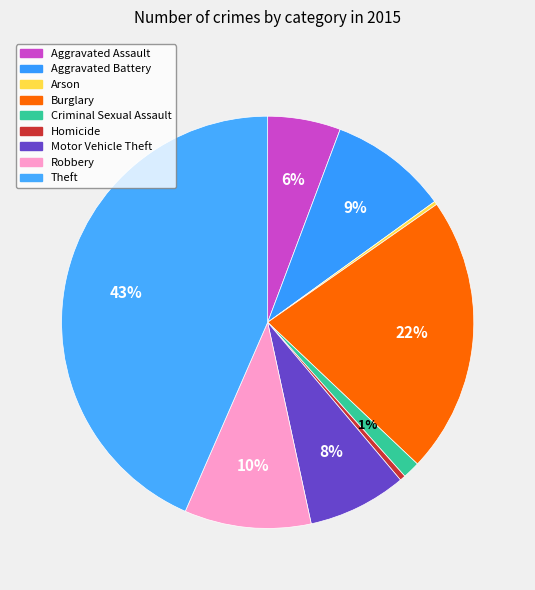

Between Theft and Aggravated Battery, which is larger?

Theft